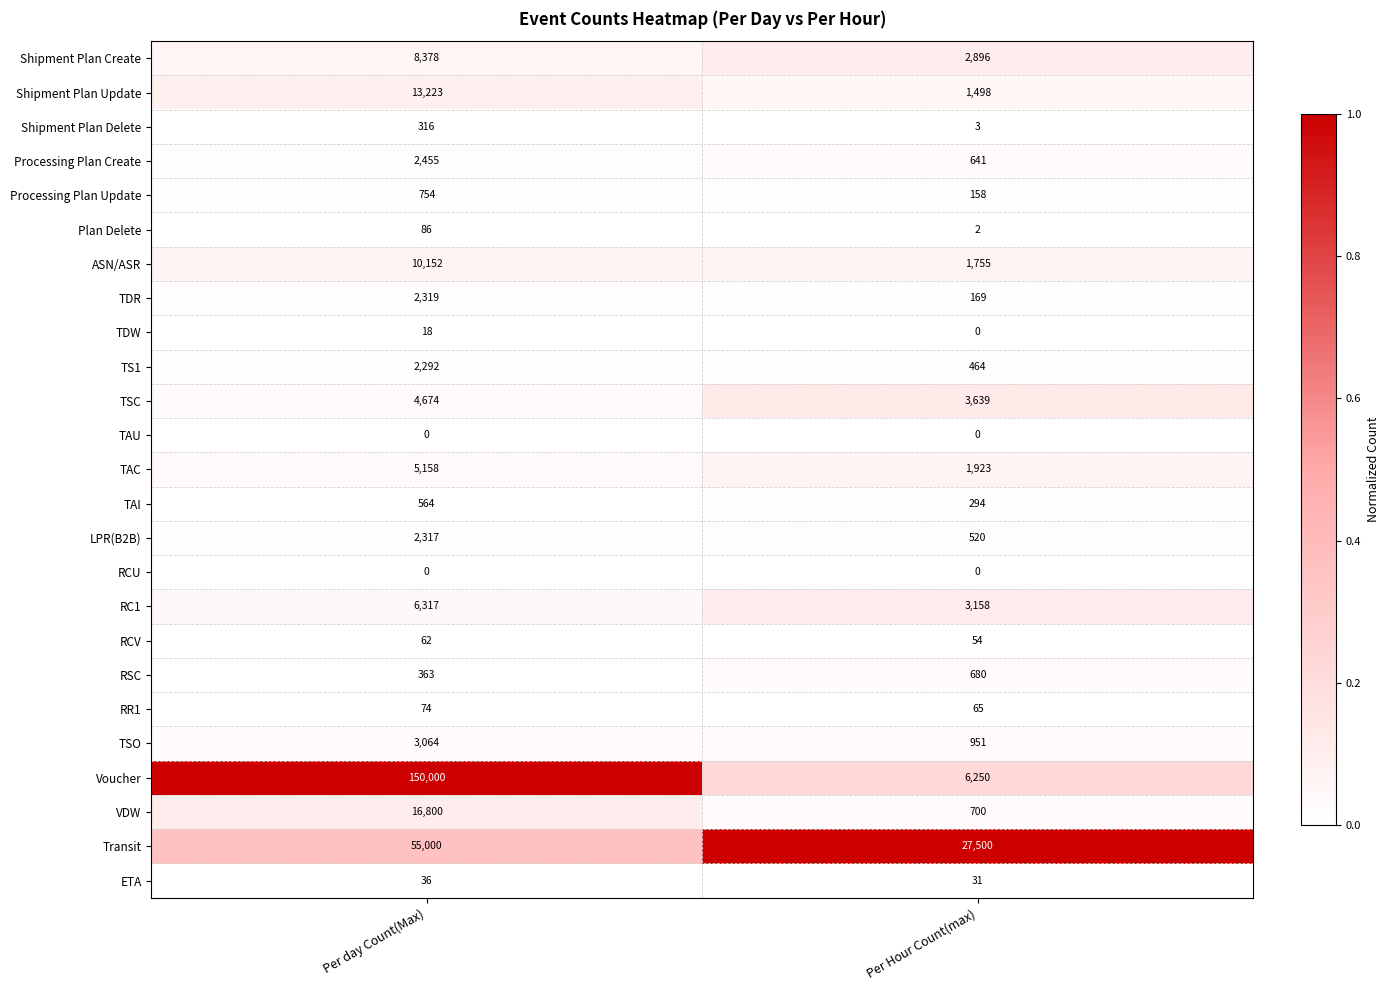

At which label does TSO reach its peak?

Per day Count(Max)